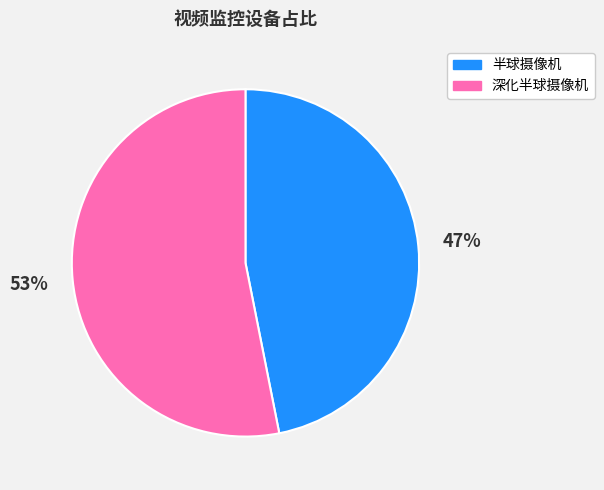

To the nearest percent, what is the average slice percentage?

50%